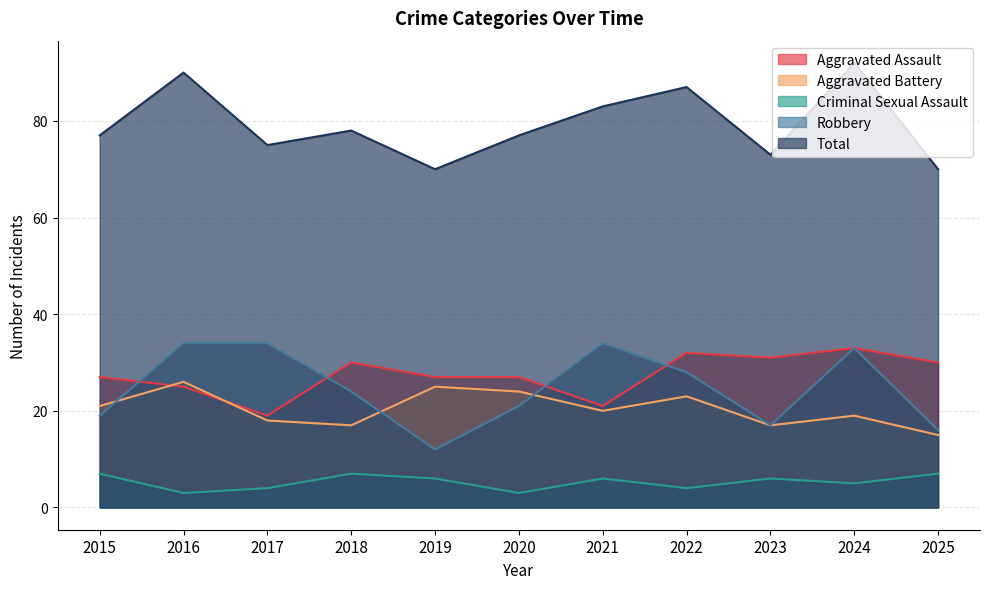

What is the approximate value of Robbery at 2021, to the nearest 5?

35